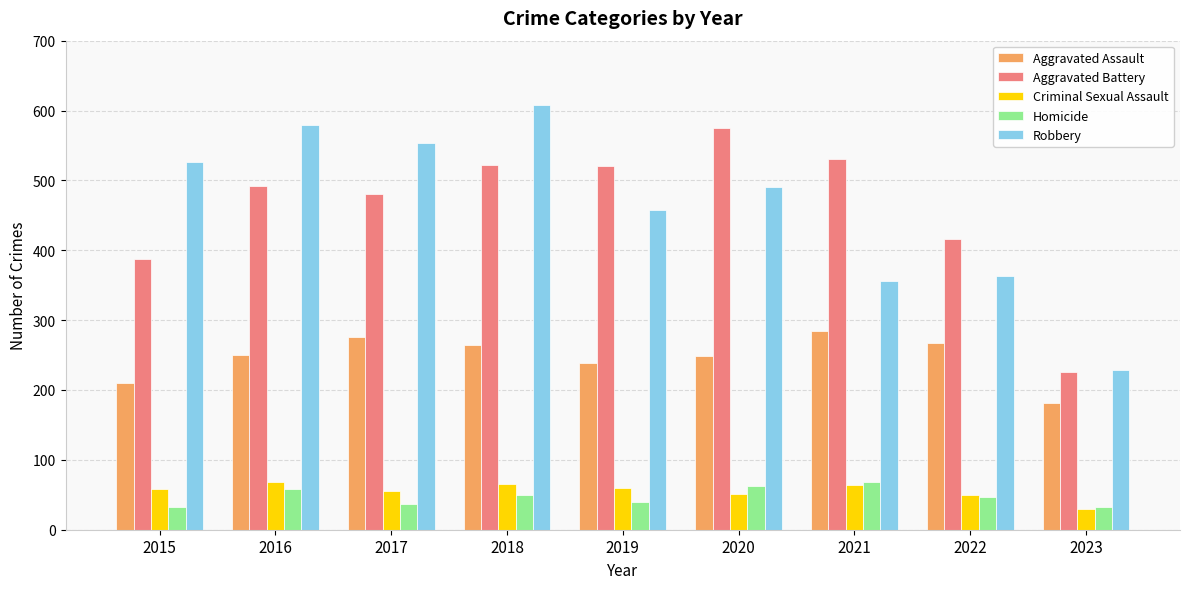

What is the approximate value of Criminal Sexual Assault at 2021?

64